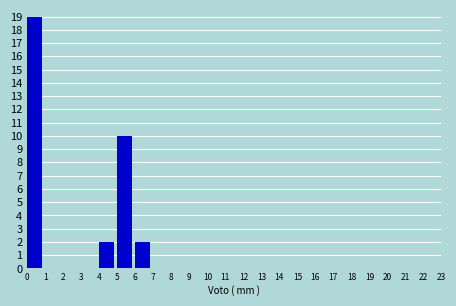

Reading left to right, transcribe this chart: for each bar, give the range it covers on the x-axis and its height. The values are not printed on the chart, so give them approximately, as read against the axis.

0 to 1: 19
1 to 2: 0
2 to 3: 0
3 to 4: 0
4 to 5: 2
5 to 6: 10
6 to 7: 2
7 to 8: 0
8 to 9: 0
9 to 10: 0
10 to 11: 0
11 to 12: 0
12 to 13: 0
13 to 14: 0
14 to 15: 0
15 to 16: 0
16 to 17: 0
17 to 18: 0
18 to 19: 0
19 to 20: 0
20 to 21: 0
21 to 22: 0
22 to 23: 0